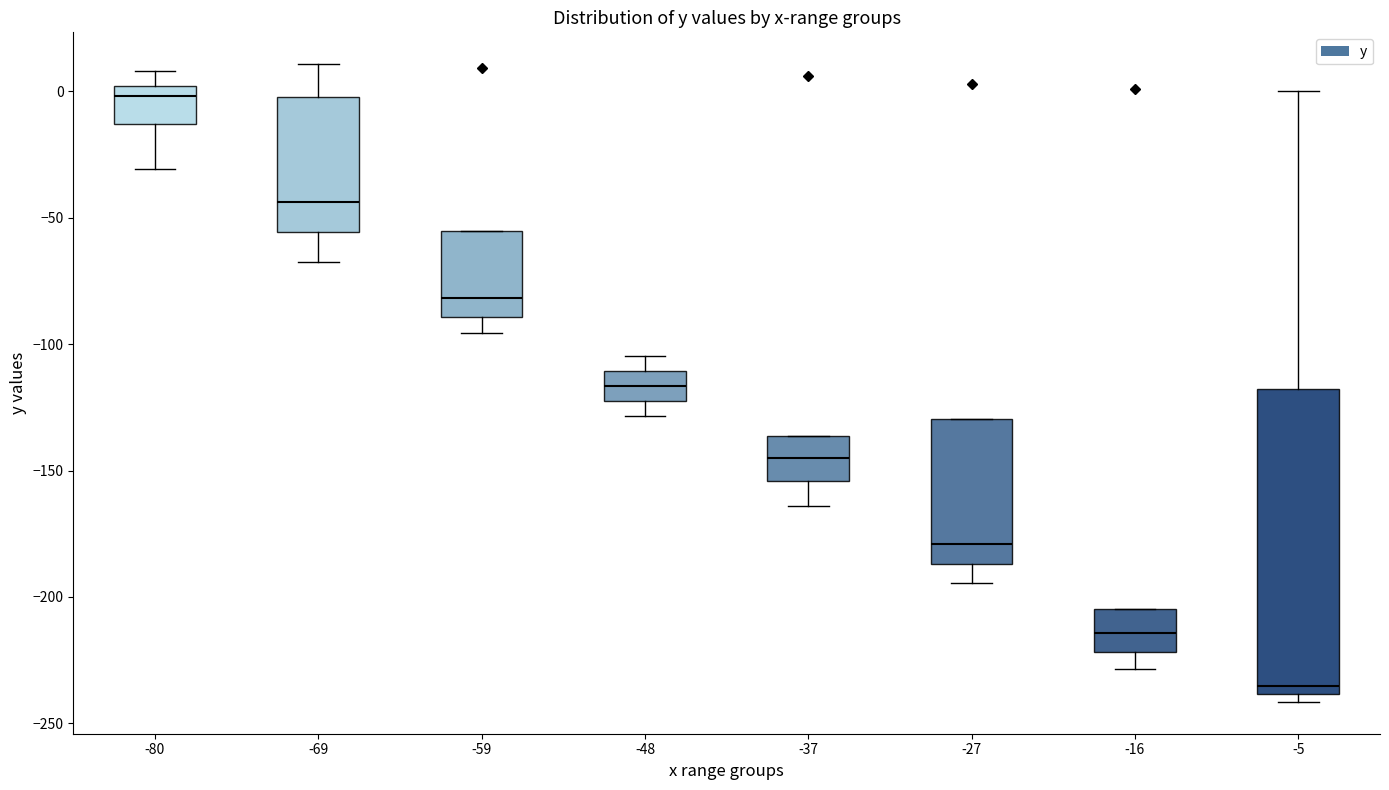

Which box's median line is the highest?

-80